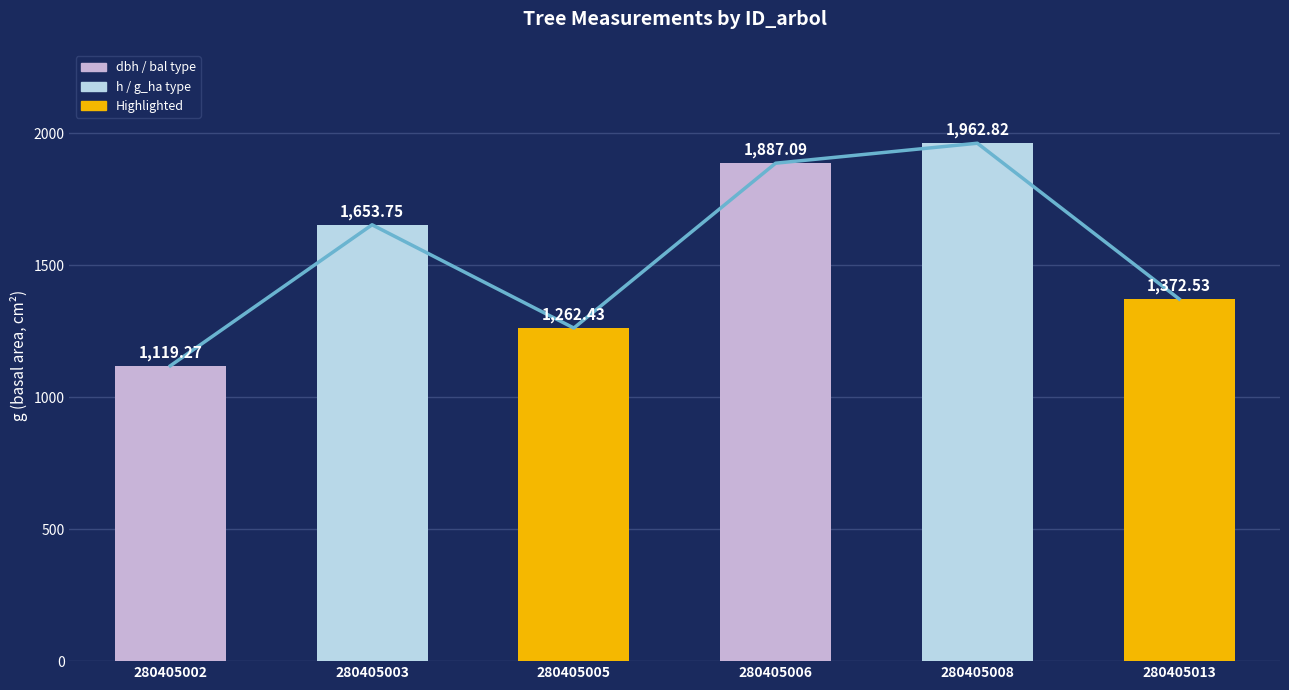

What is the value of the 1st bar from the left?

1119.3